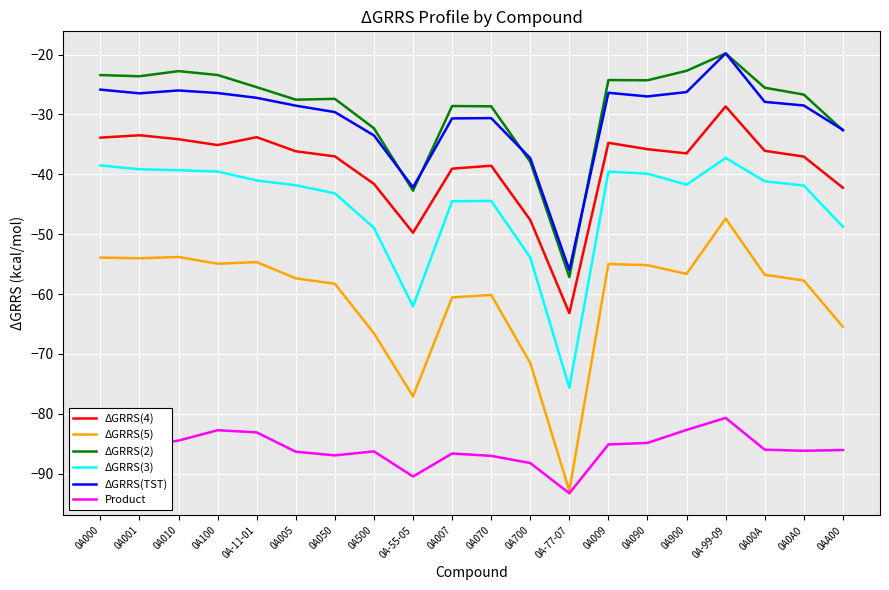

True or false: ΔGRRS(3) has a value of -38.5 at 0A000.

True